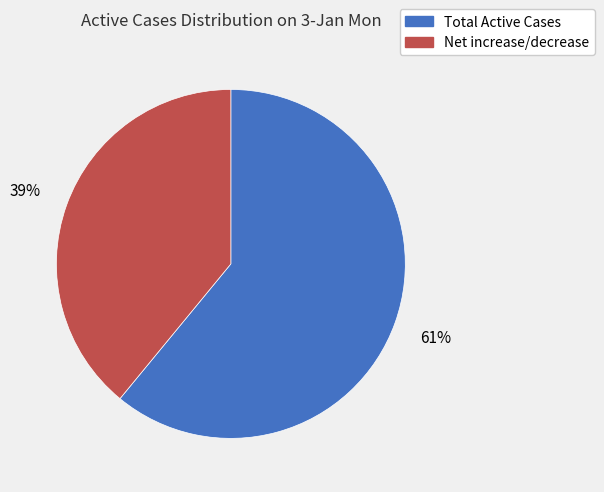

True or false: Net increase/decrease accounts for 39% of the total.

True